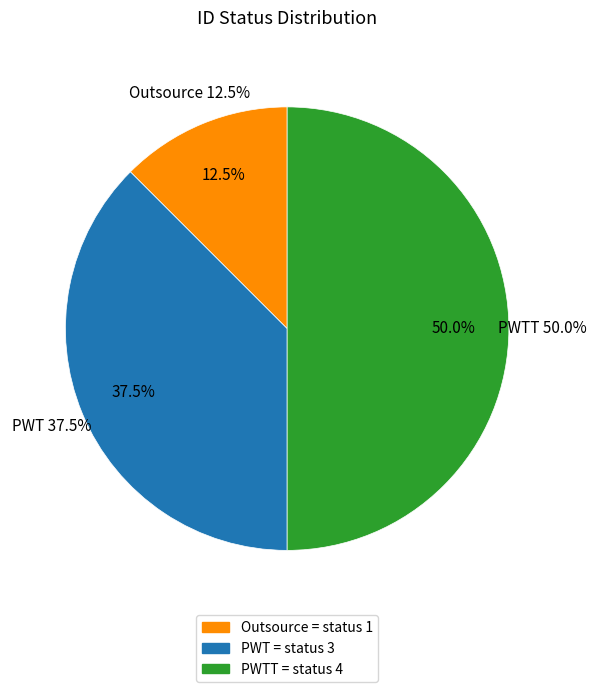

The PWTT slice represents 41% of the pie. True or false?

False